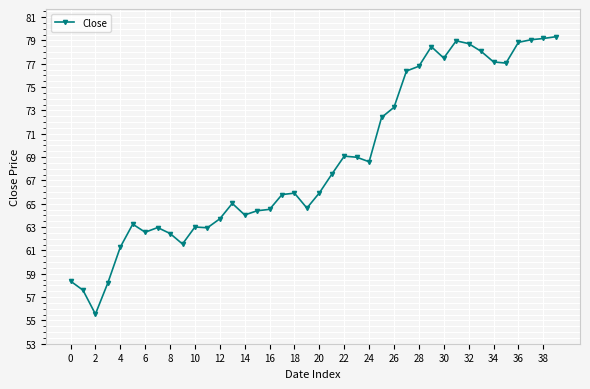

What is the difference between the second highest and minimum values?

23.6